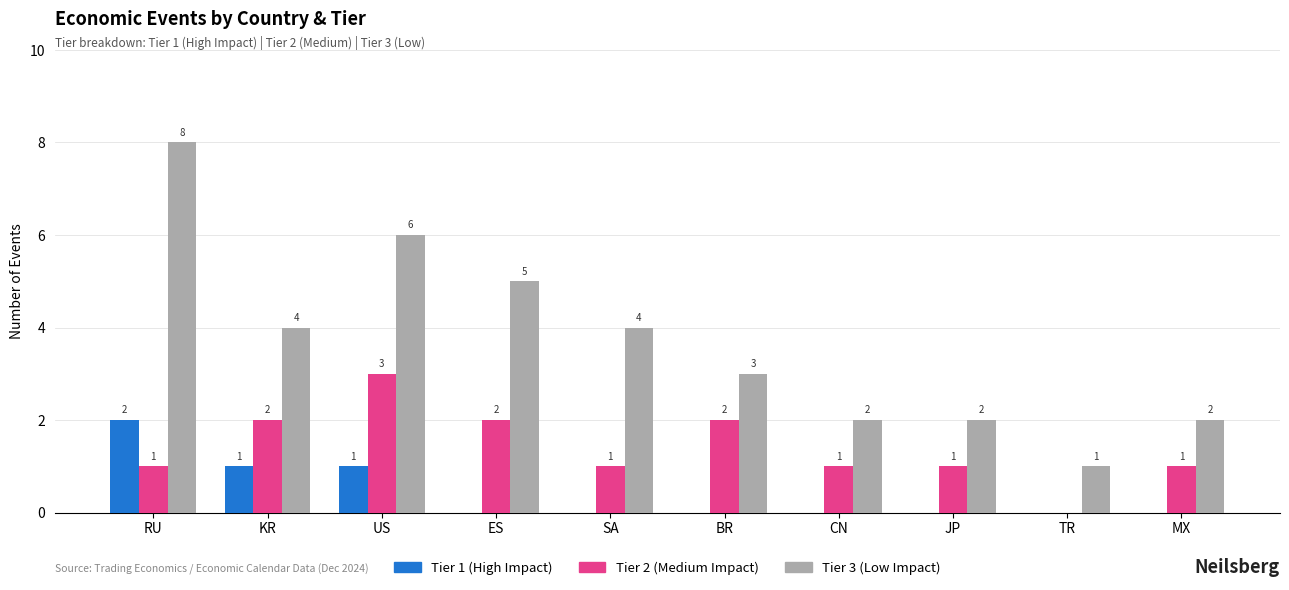

Which label corresponds to the largest value in the chart?

RU